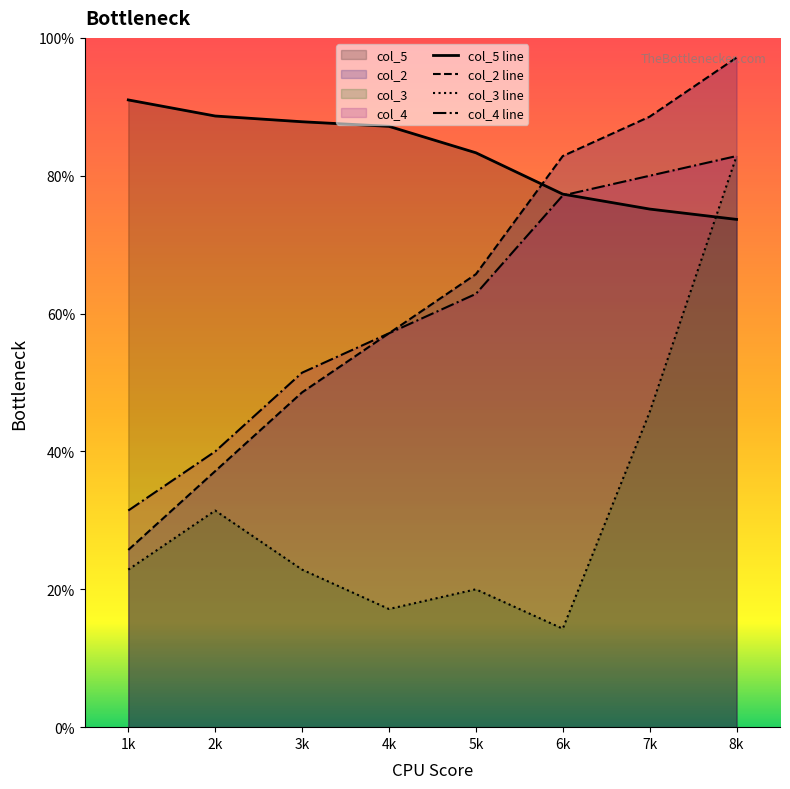

Where does the col_5 line series first go above 87?

1k